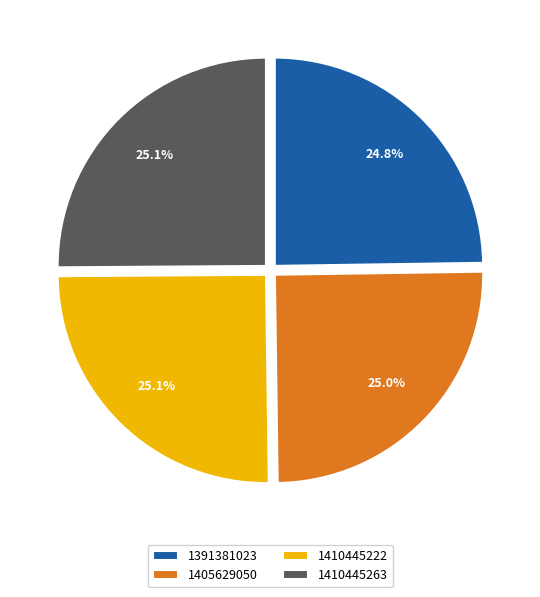

Which has a higher value, 1391381023 or 1410445222?

1410445222